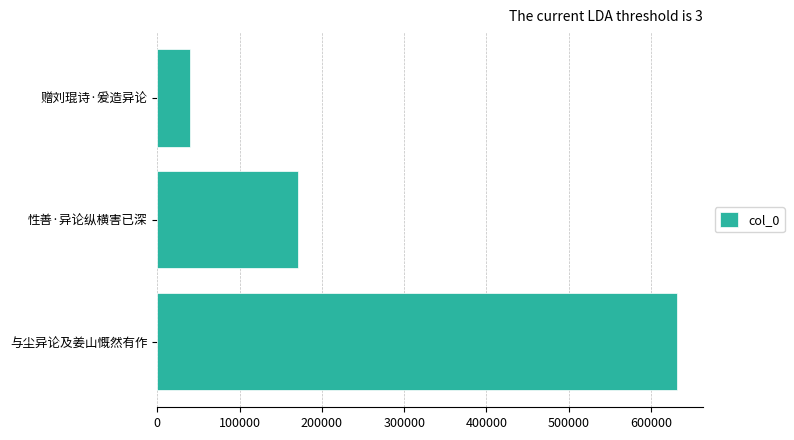

What is the greatest value displayed?

631256